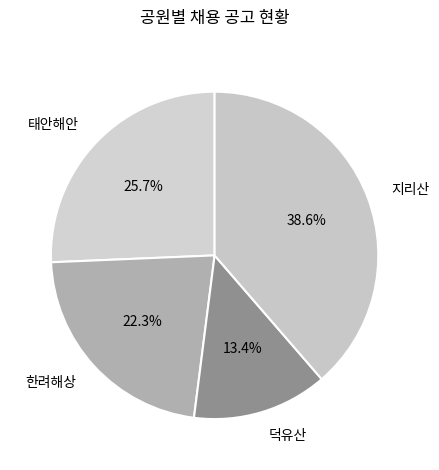

Is there any slice that represents more than half of the pie?

No